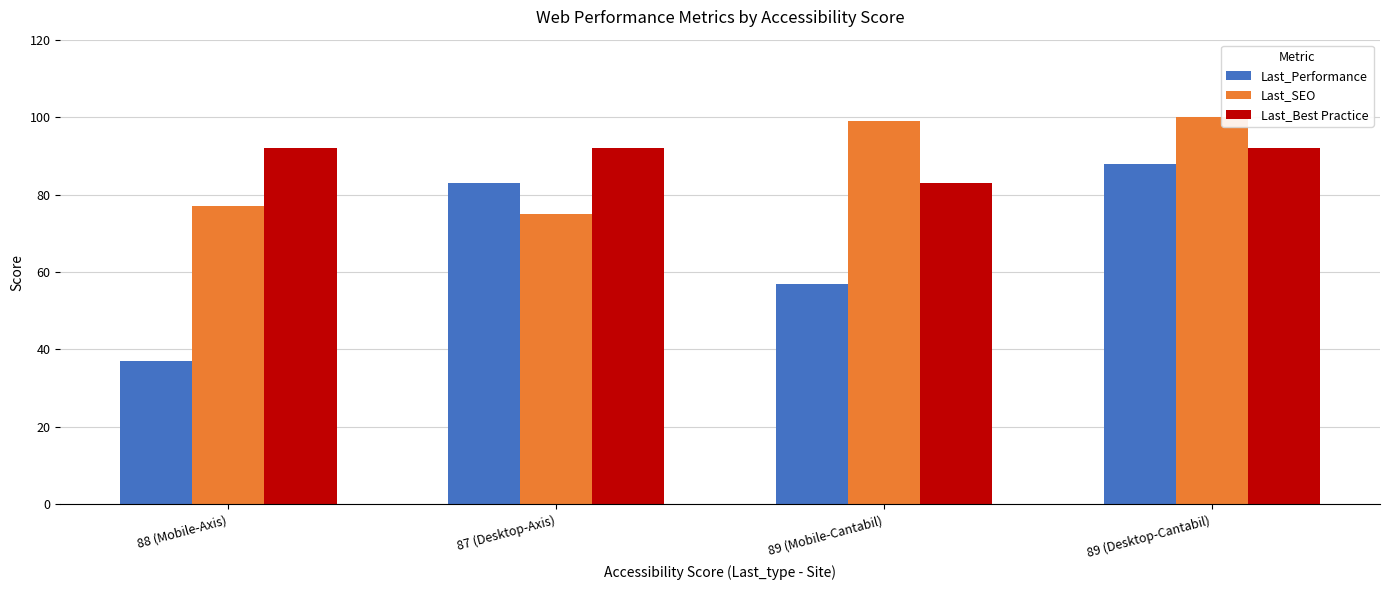

How many bars are there in total?

12